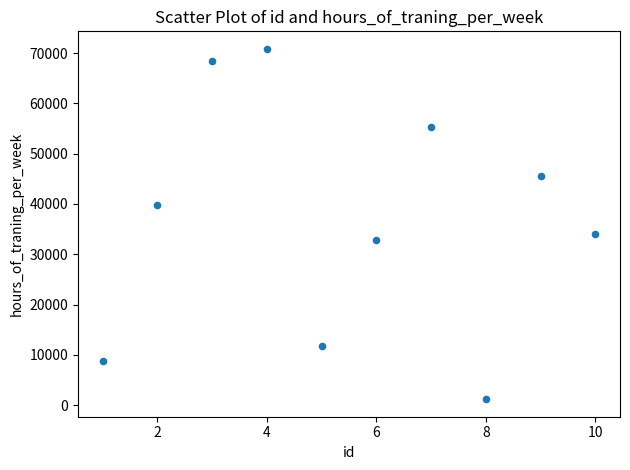

What Y value in the scatter plot is closest to 36020?

34122